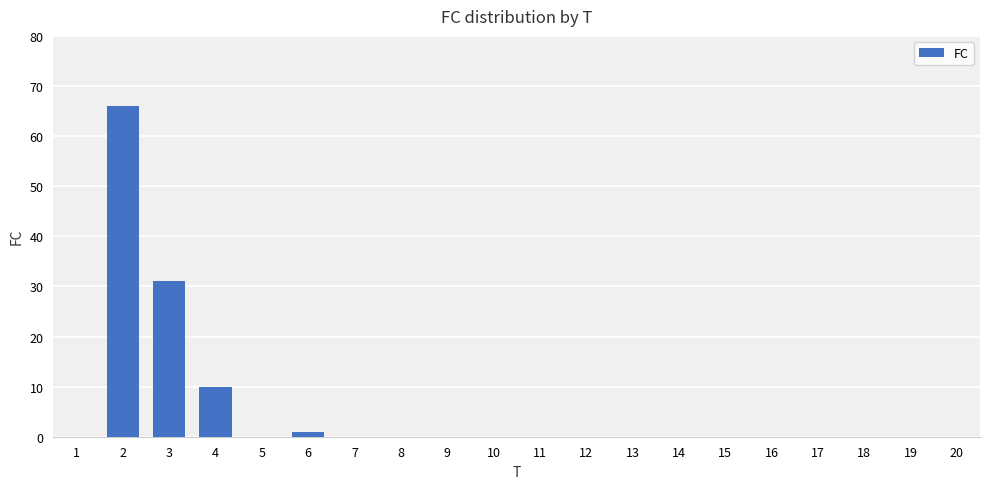

Reading left to right, list all the values displayed in this chart.

0	66	31	10	0	1	0	0	0	0	0	0	0	0	0	0	0	0	0	0